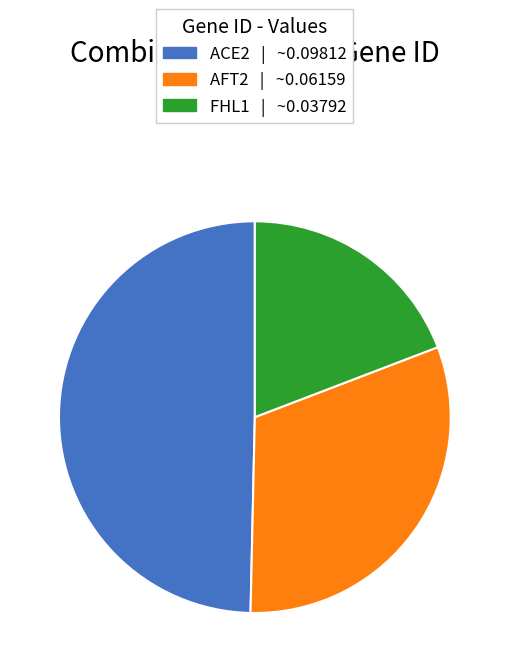

Does ACE2 represent more than half of the total?

No